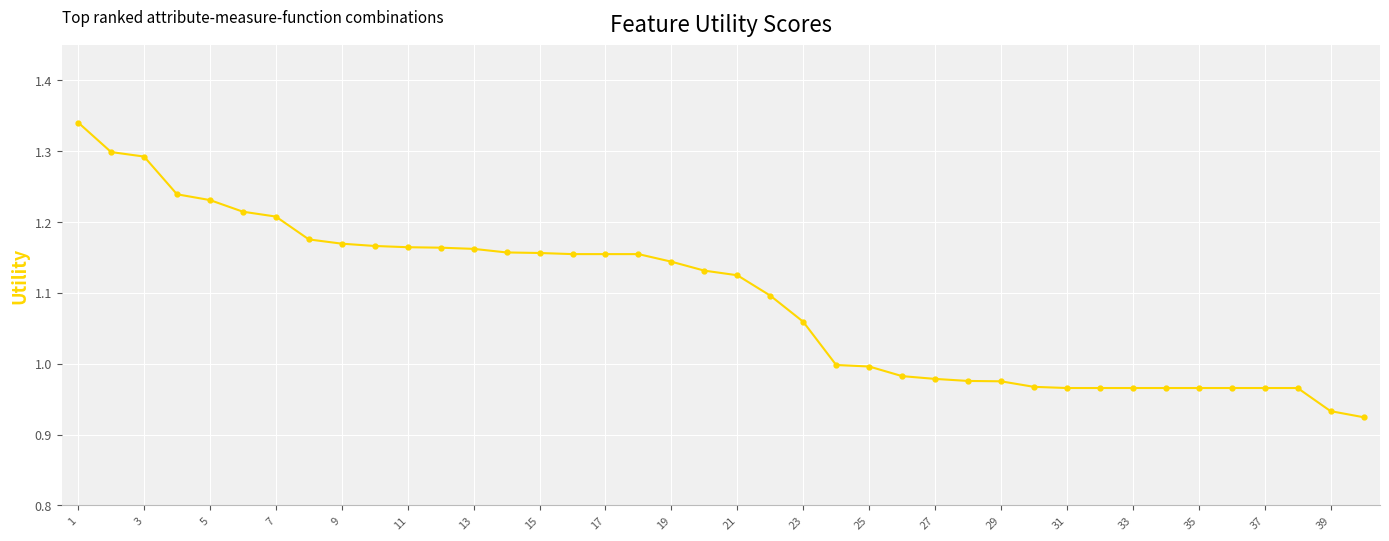

What is the sum of all values?

43.6